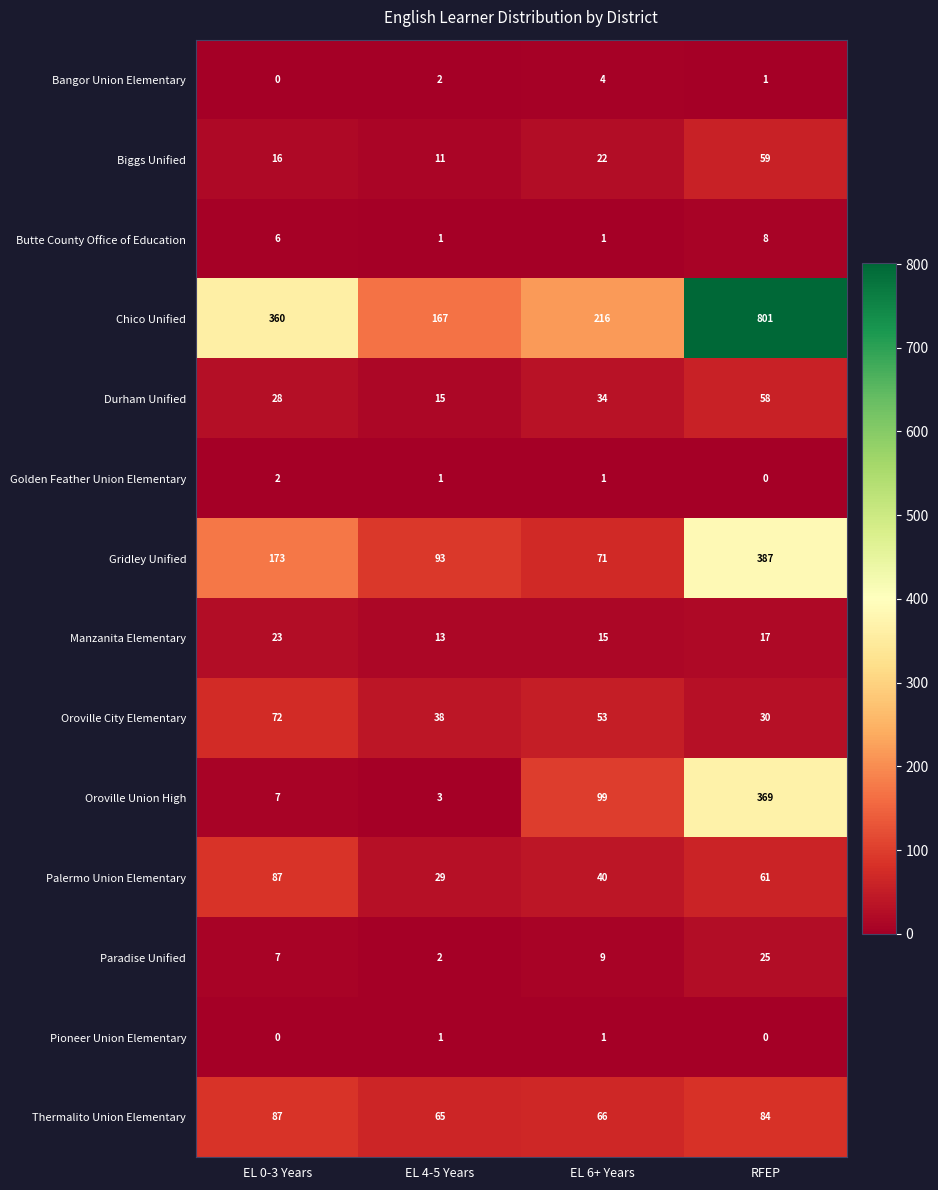

List the labels in order of Biggs Unified value, smallest first.

EL 4-5 Years, EL 0-3 Years, EL 6+ Years, RFEP